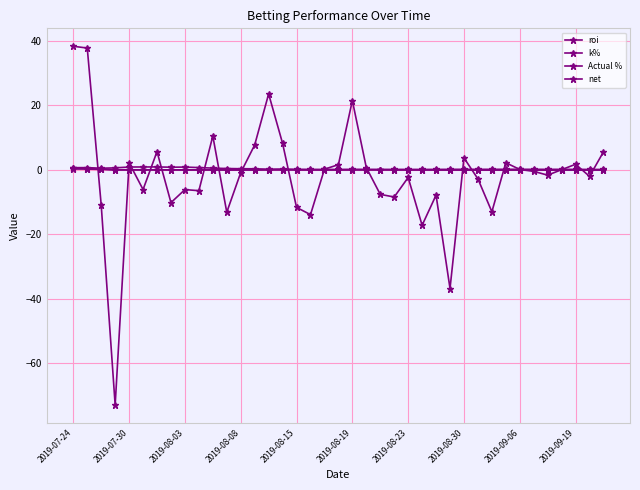

How many categories are shown in the chart?

39